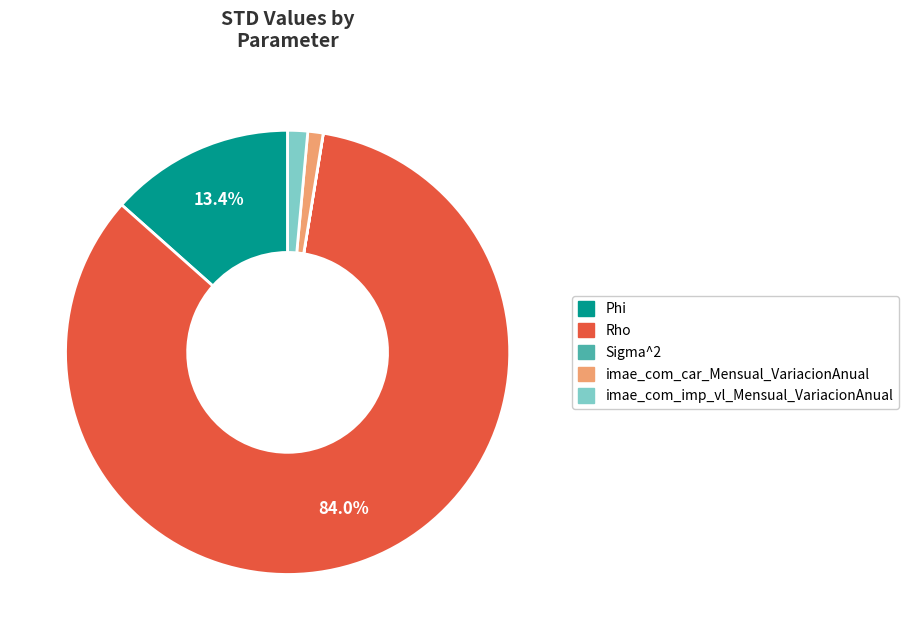

True or false: Phi accounts for 2% of the total.

False